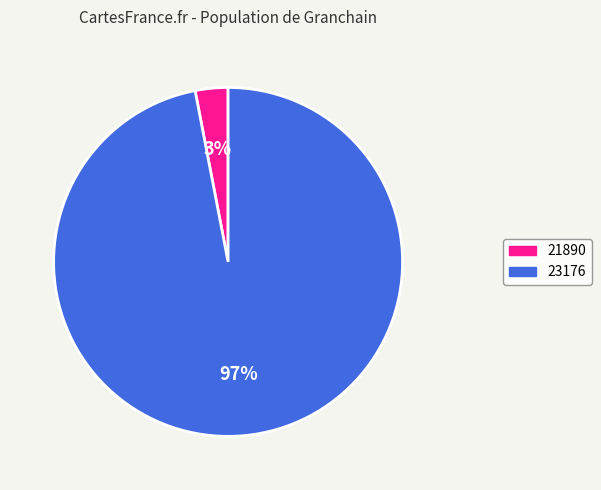

To the nearest percent, what portion does 23176 represent?

97%